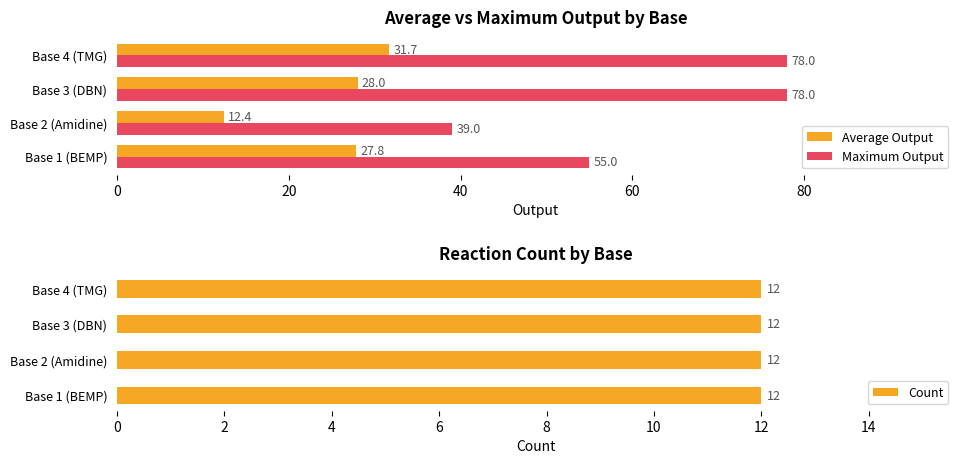

What is the difference between the Maximum Output values at Base 1 (BEMP) and Base 3 (DBN)?

23.0